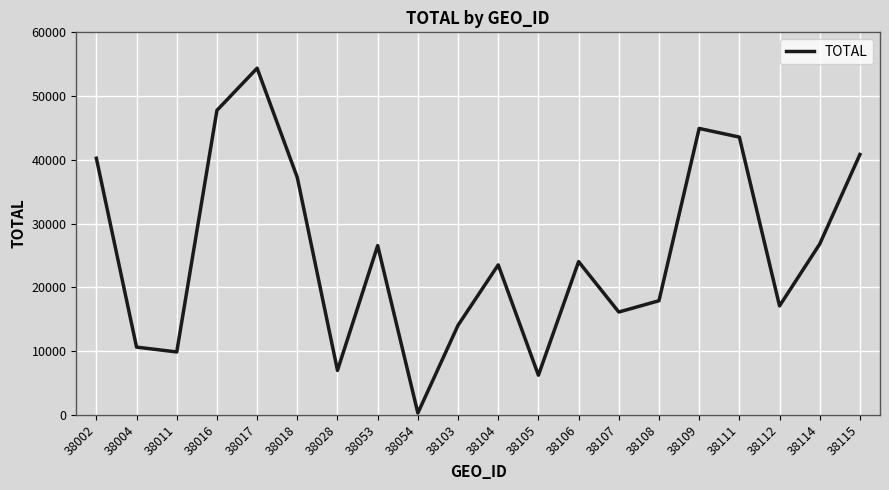

How many interior local peaks (higher than both neighbors) does the data have?

5